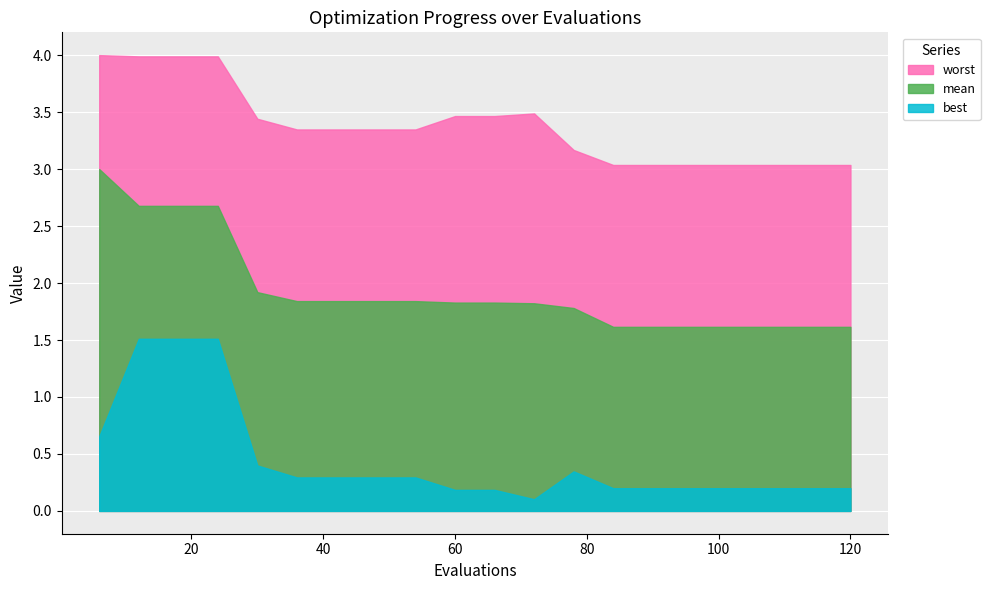

Reading right to left, what are all the values shown in this chart?

mean: 120=1.6	114=1.6	108=1.6	102=1.6	96=1.6	90=1.6	84=1.6	78=1.8	72=1.8	66=1.8	60=1.8	54=1.8	48=1.8	42=1.8	36=1.8	30=1.9	24=2.7	18=2.7	12=2.7	6=3.0
best: 120=0.2	114=0.2	108=0.2	102=0.2	96=0.2	90=0.2	84=0.2	78=0.3	72=0.1	66=0.2	60=0.2	54=0.3	48=0.3	42=0.3	36=0.3	30=0.4	24=1.5	18=1.5	12=1.5	6=0.7
worst: 120=3.0	114=3.0	108=3.0	102=3.0	96=3.0	90=3.0	84=3.0	78=3.2	72=3.5	66=3.5	60=3.5	54=3.3	48=3.3	42=3.3	36=3.3	30=3.4	24=4.0	18=4.0	12=4.0	6=4.0